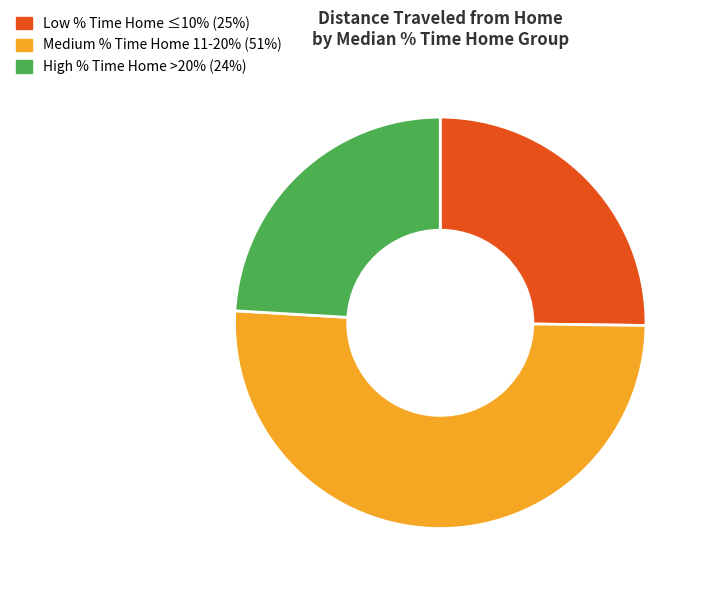

Is there any slice that represents more than half of the pie?

Yes